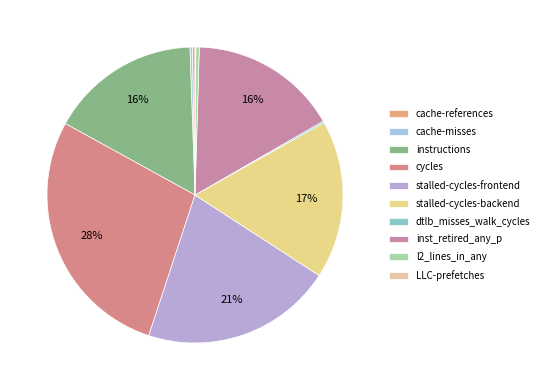

Which has a higher value, stalled-cycles-frontend or cache-misses?

stalled-cycles-frontend